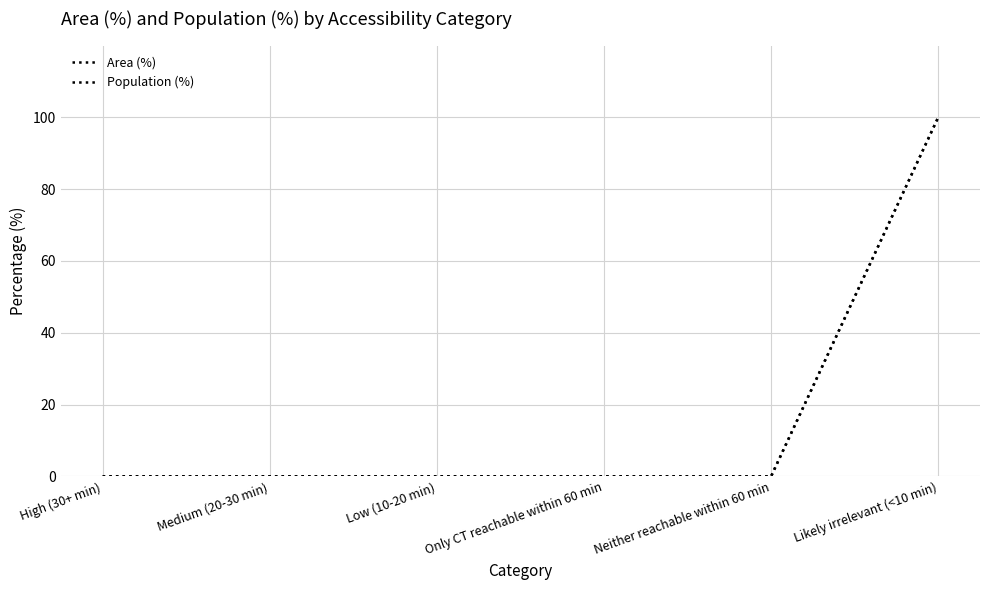

True or false: Area (%) and Population (%) intersect in this chart.

False